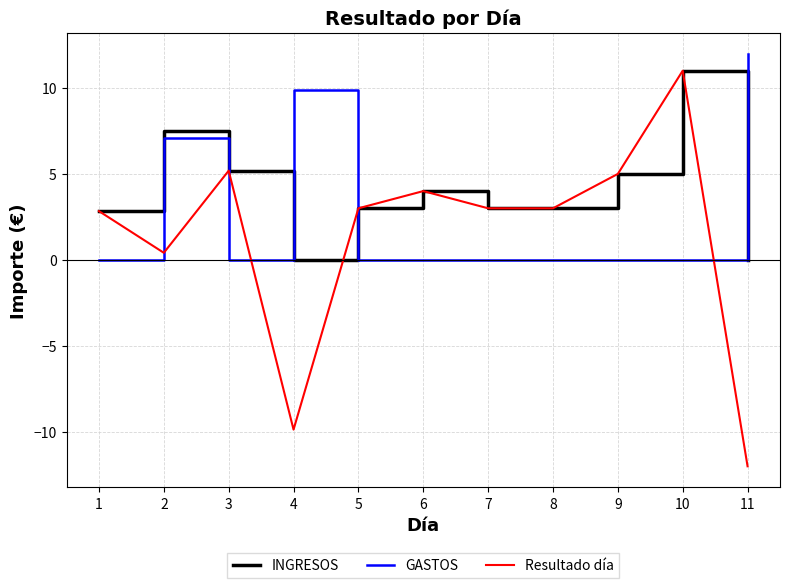

What is the maximum value shown in the chart?

12.0